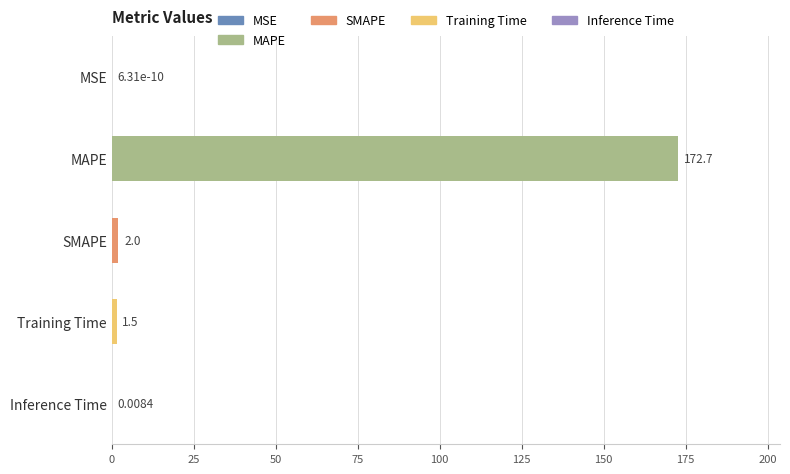

What is the sum of all values?

176.2